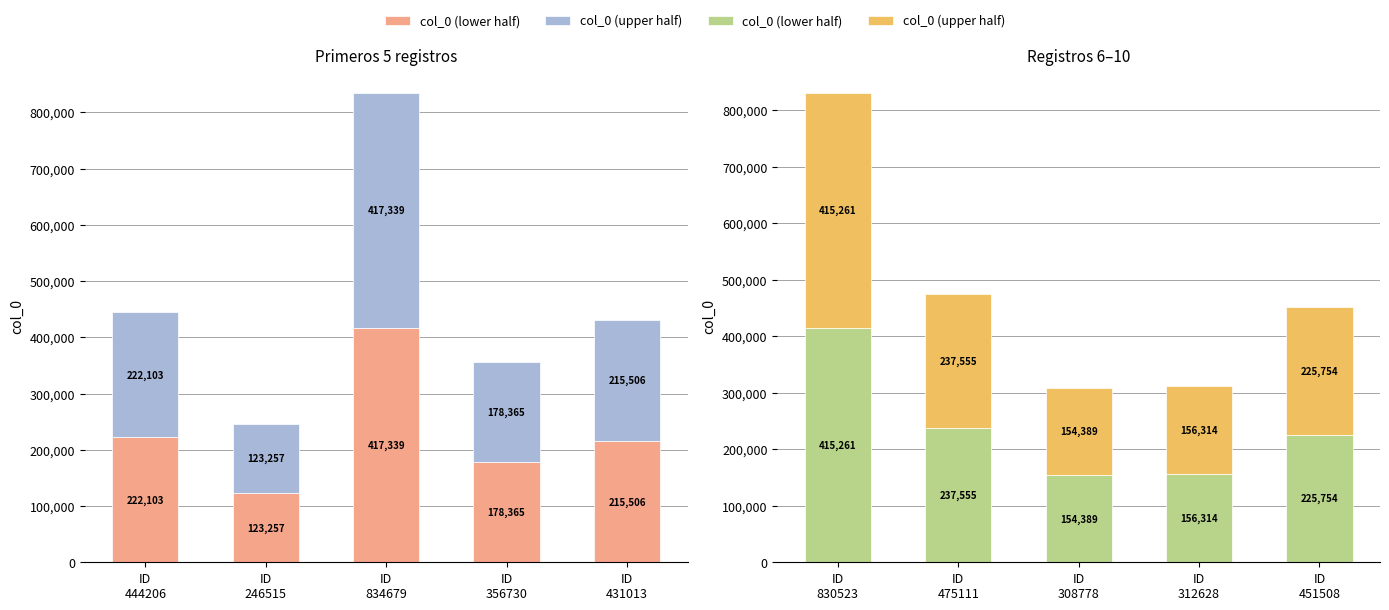

What is the difference between the maximum and minimum values in the col_0 (upper half) series?

260872.5